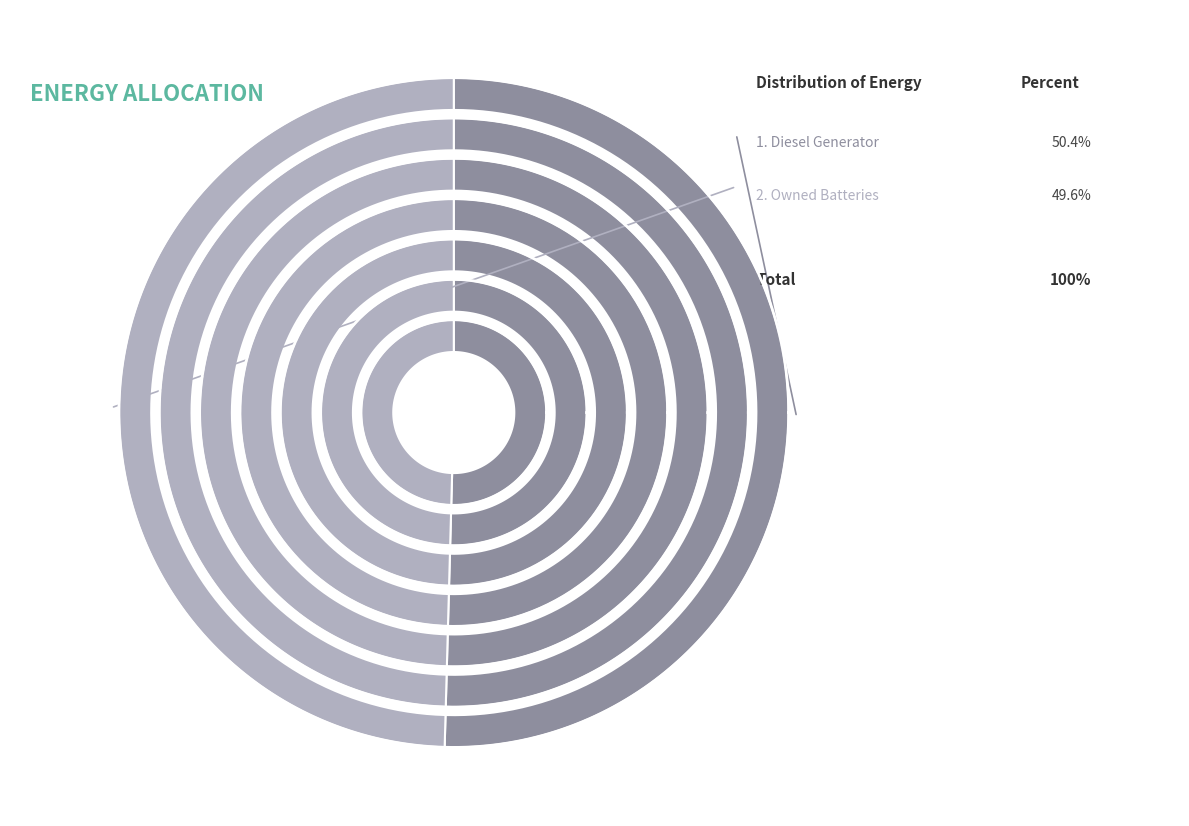

What portion of the pie excludes Diesel Generator?

49.6%